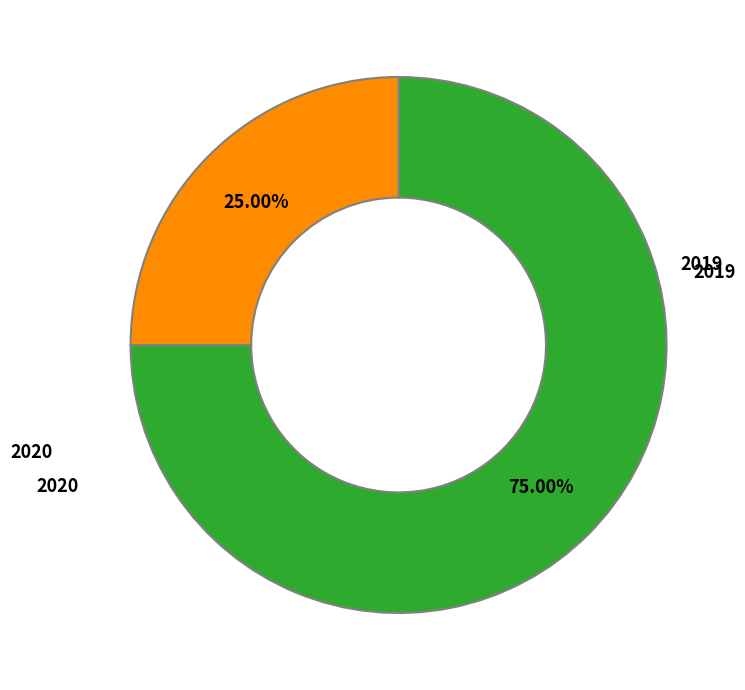

Count the number of slices in the pie.

2